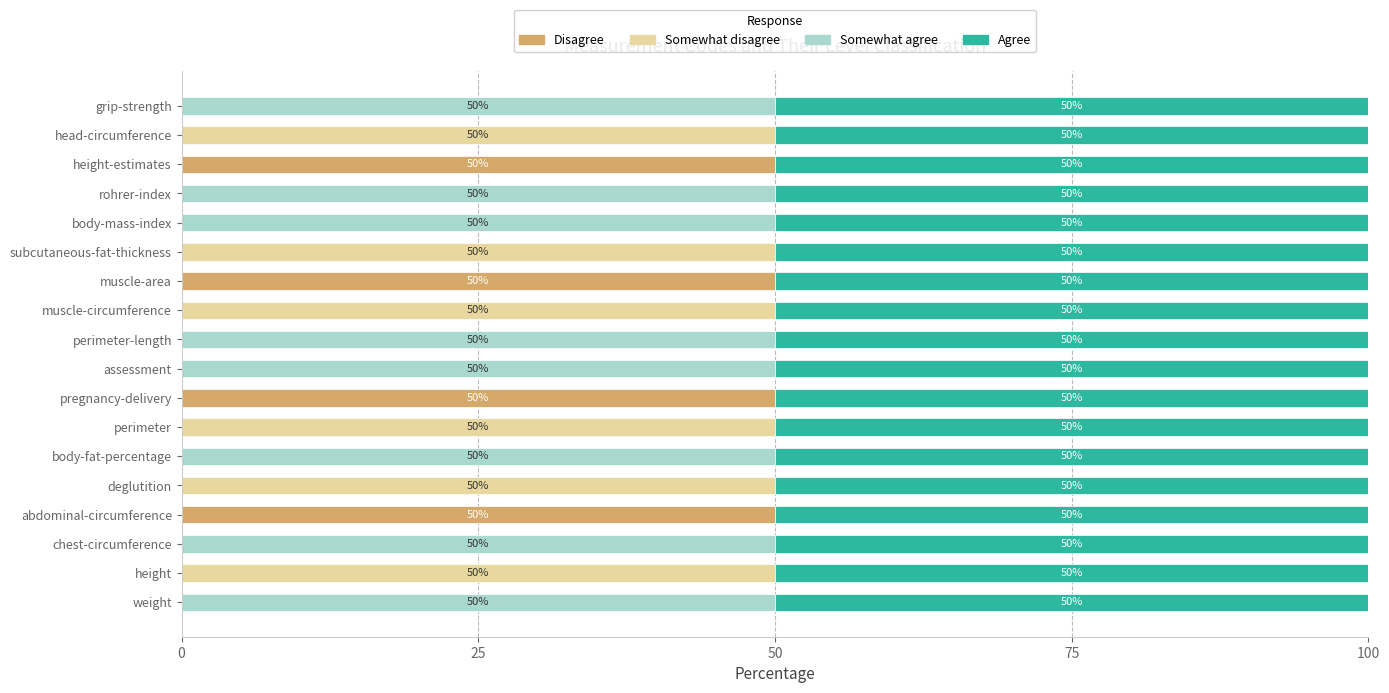

What is the sum of all Disagree values?

200